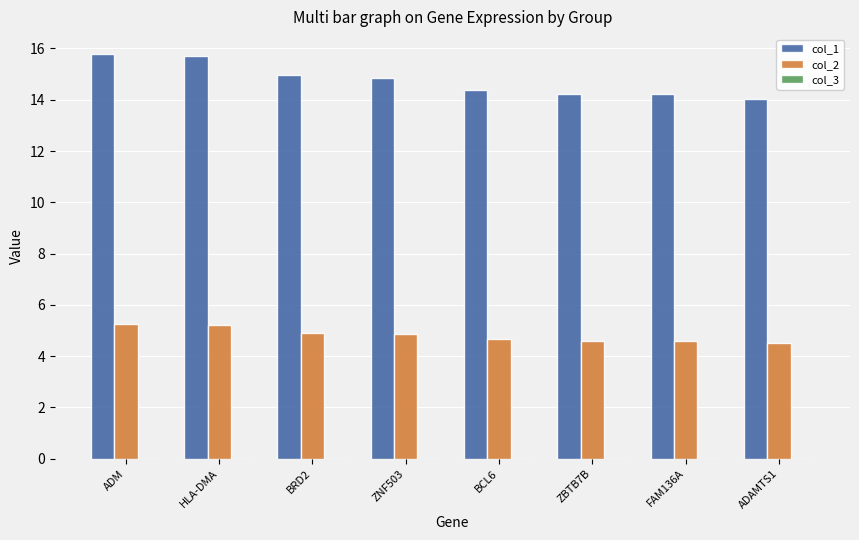

What is the total value across all series at BCL6?

19.1